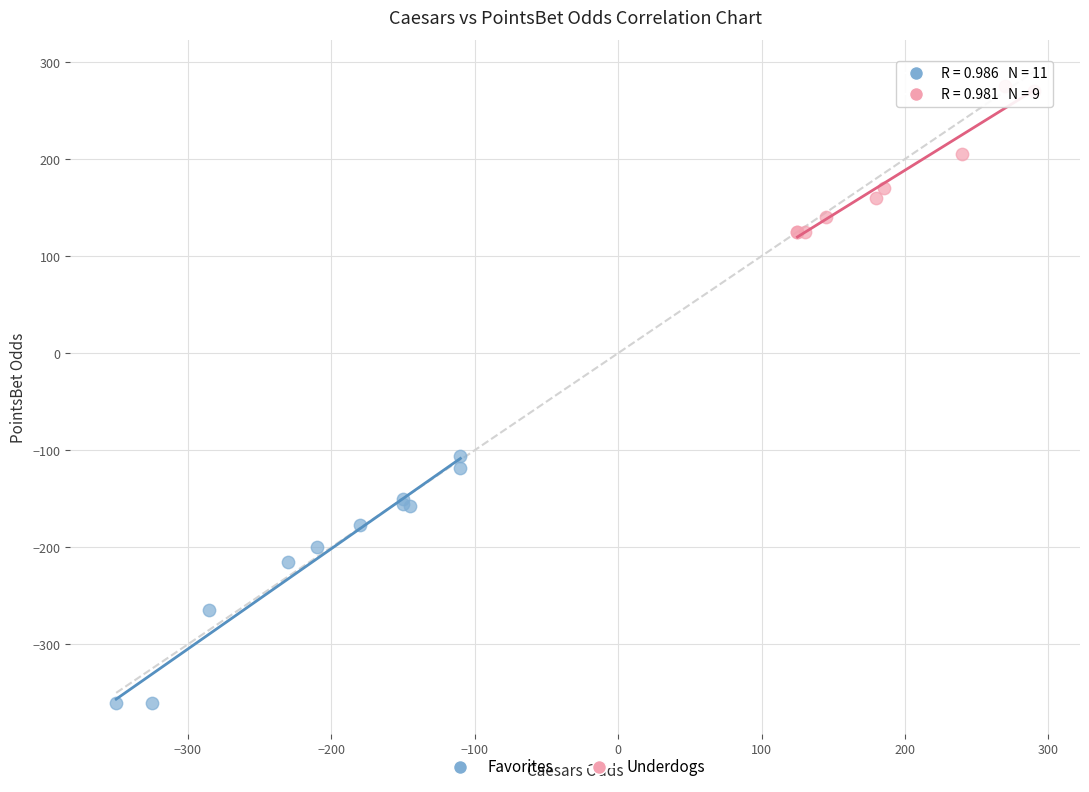

Which series contains the highest Y value?

Underdogs